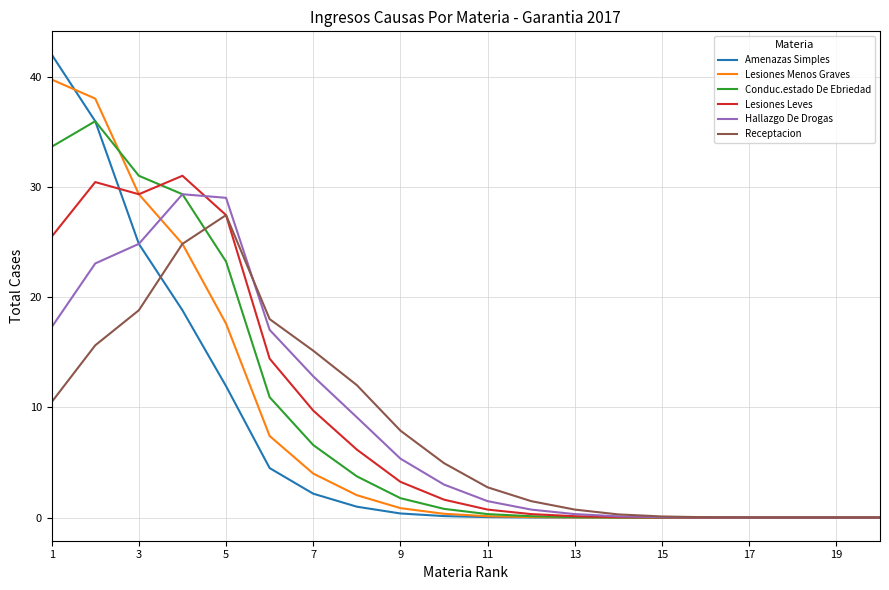

How many values in the Receptacion series are below 4?

10